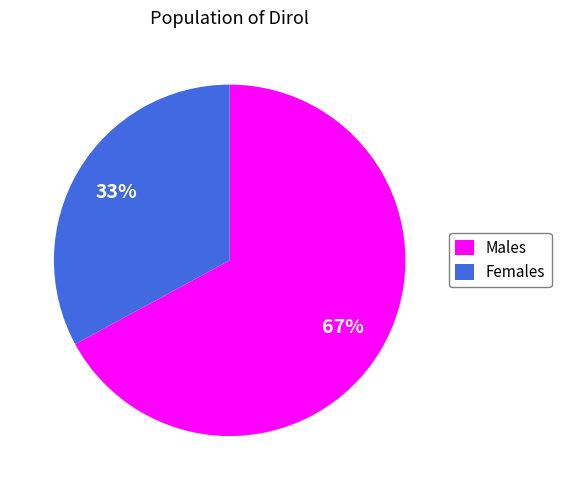

Is the sum of Females and Males greater than half?

Yes